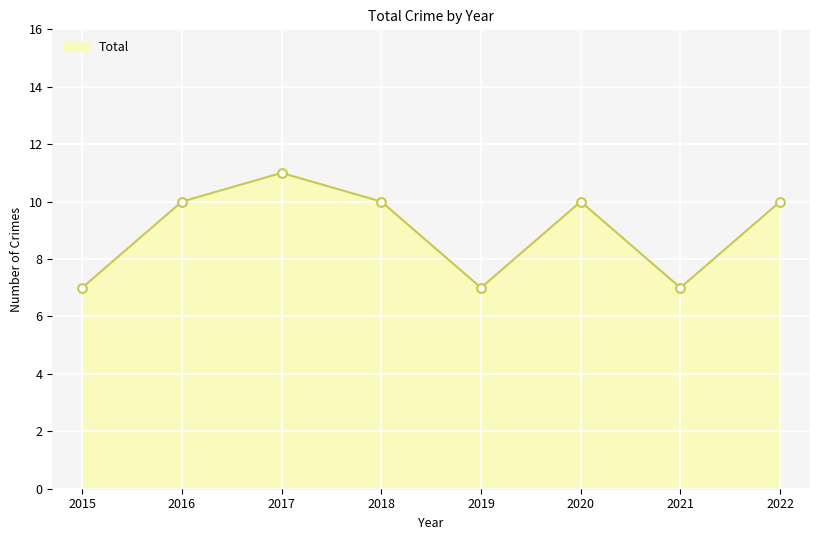

What is the change in value from 2017 to 2018?

-1